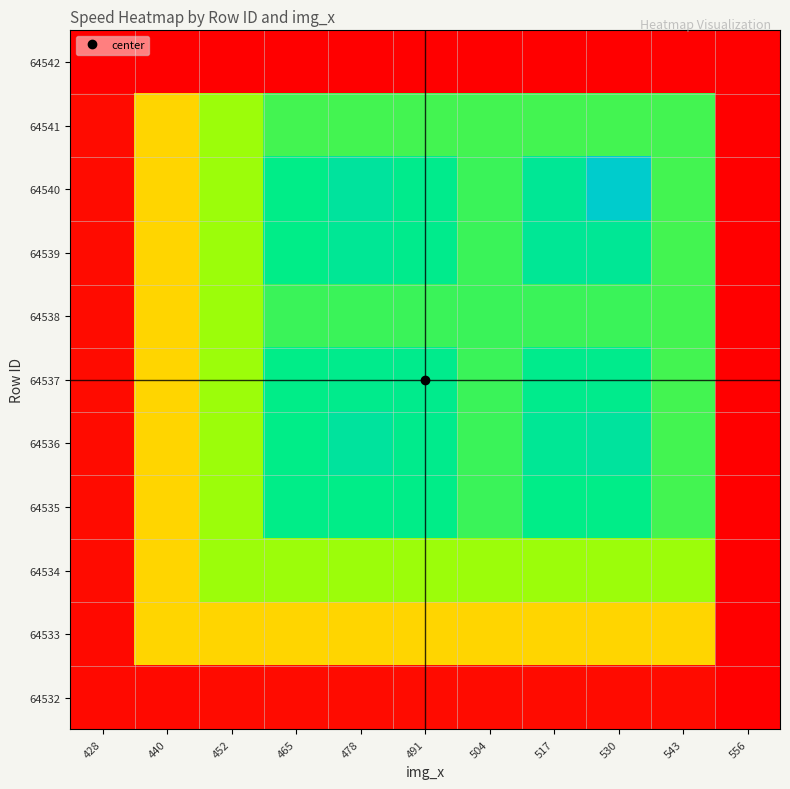

At how many categories does at least one series exceed 0?

11